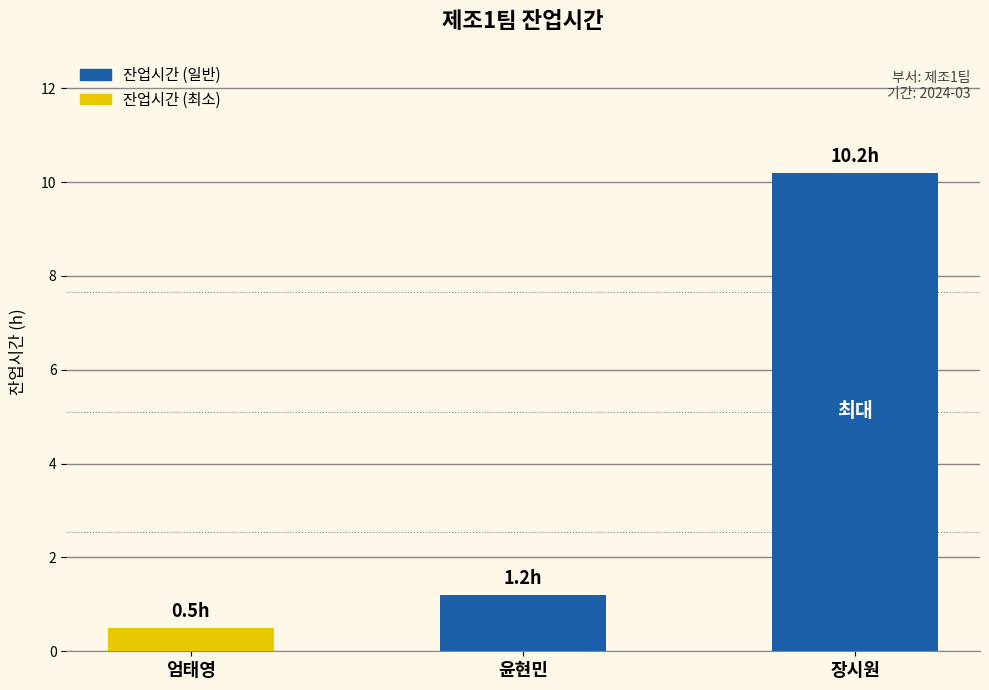

What is the label of the 2nd bar from the left?

윤현민